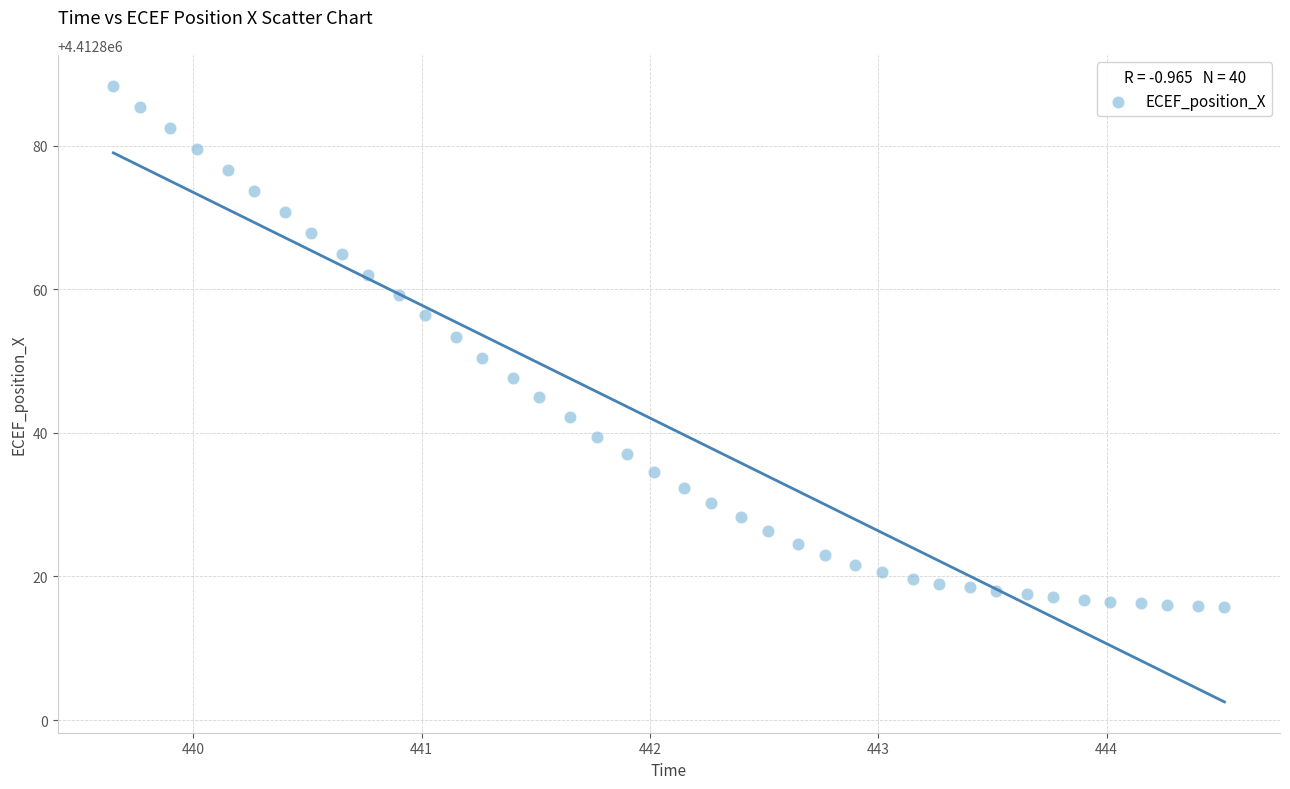

What is the range of Y values (max minus min)?

72.6